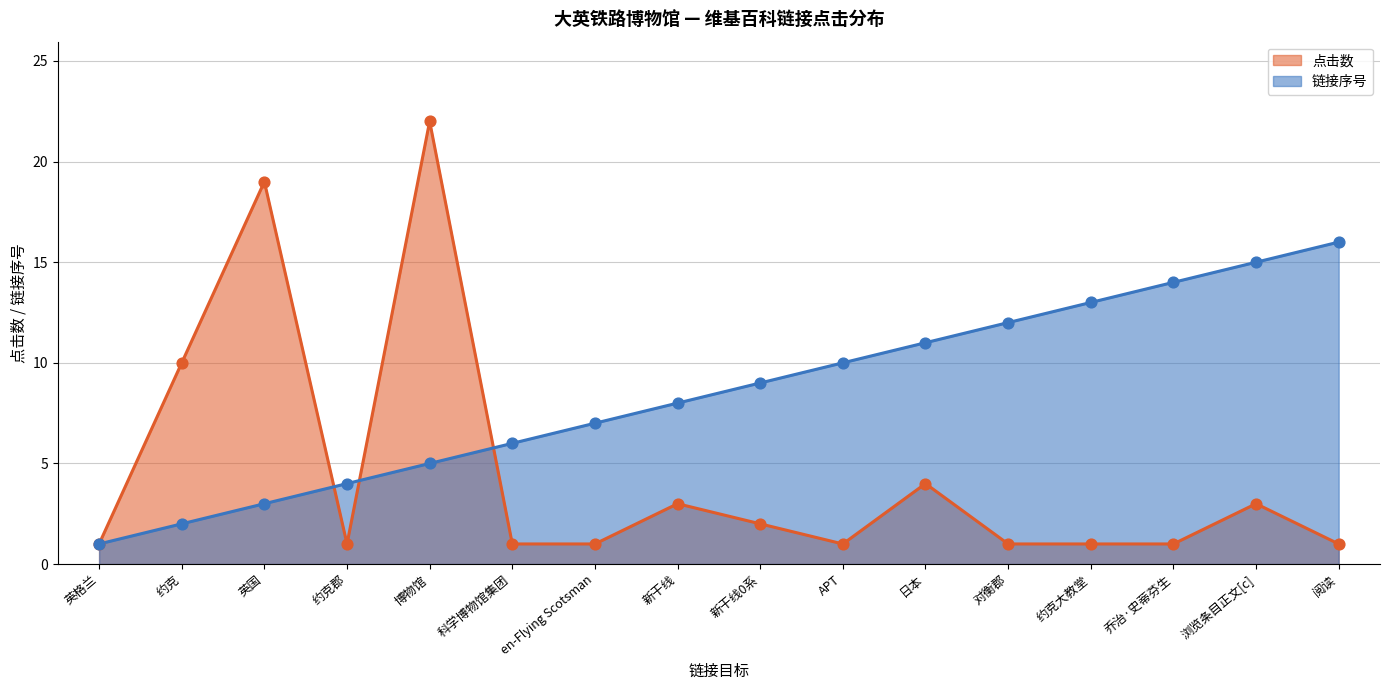

Which series has the widest spread of Y values?

点击数